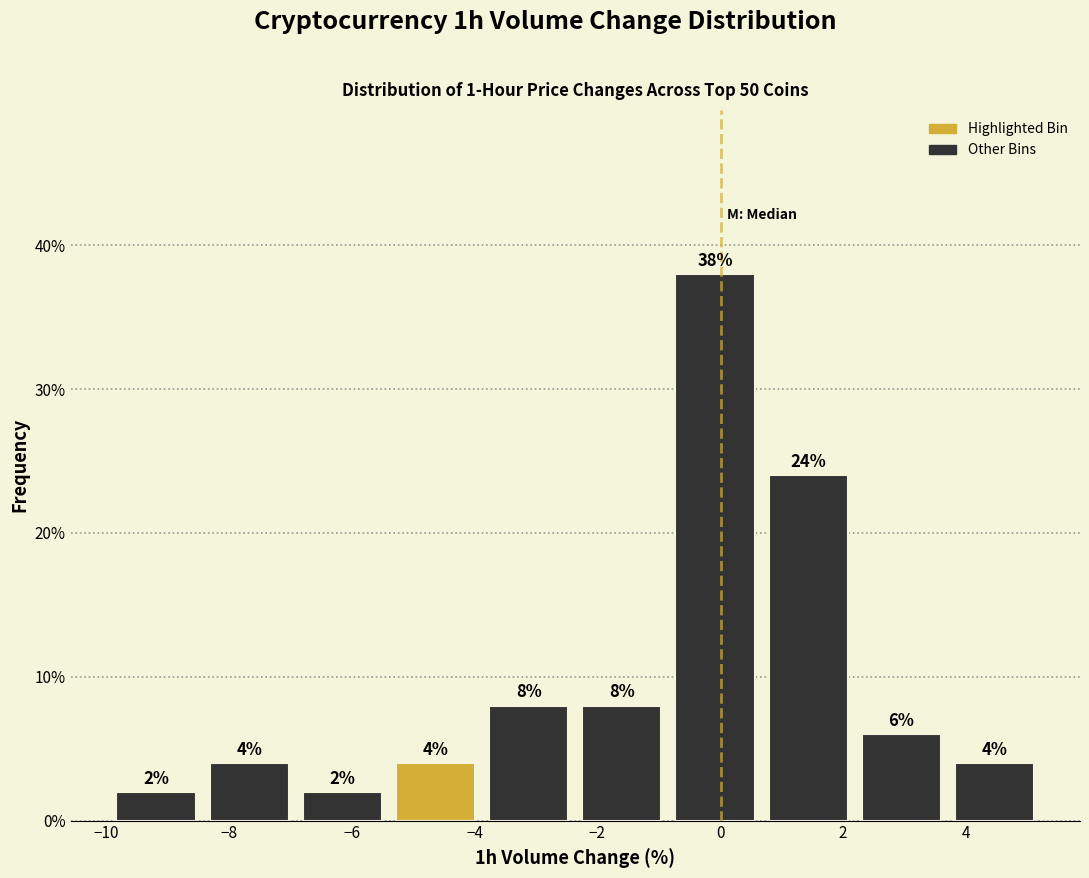

Over which range of the x-axis is the bar tallest?

-0.8 to 0.6